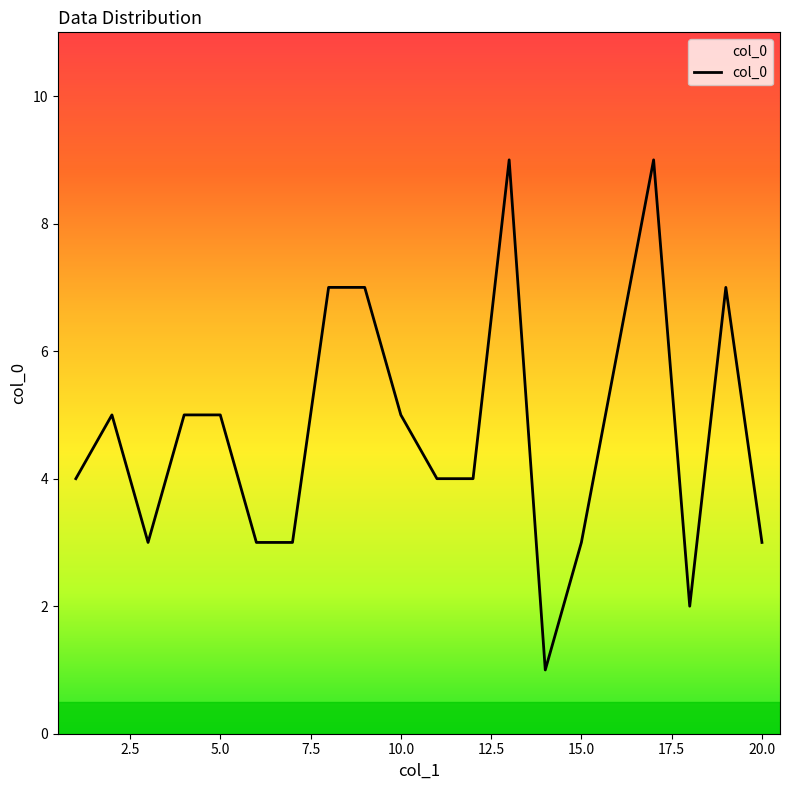

What is the difference between the maximum and minimum values?

8